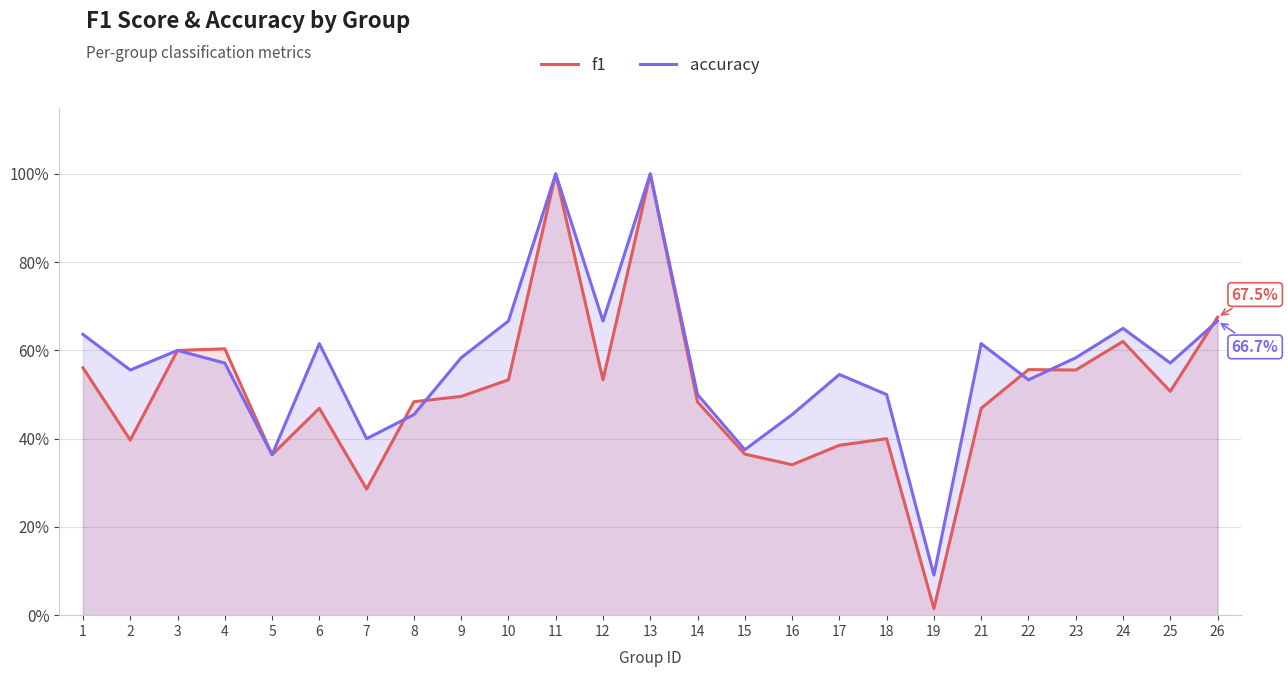

Count the number of data series in this chart.

2